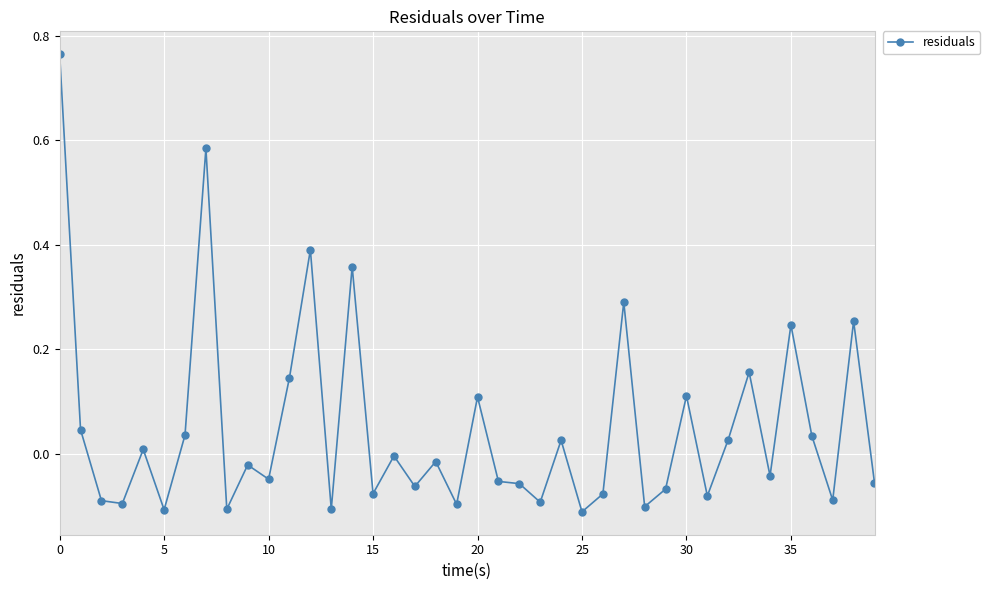

What is the difference between the second highest and second lowest values?

0.7